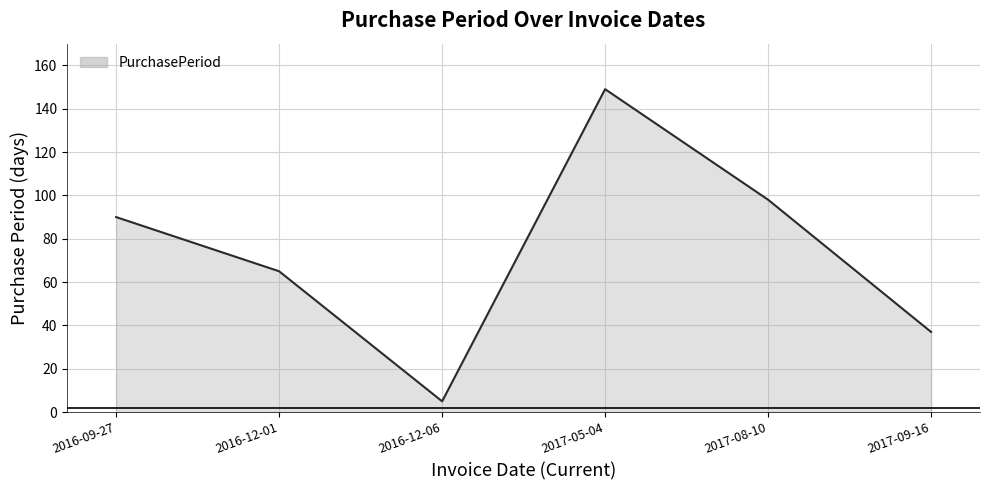

List the labels in order of value, smallest first.

2016-12-06, 2017-09-16, 2016-12-01, 2016-09-27, 2017-08-10, 2017-05-04